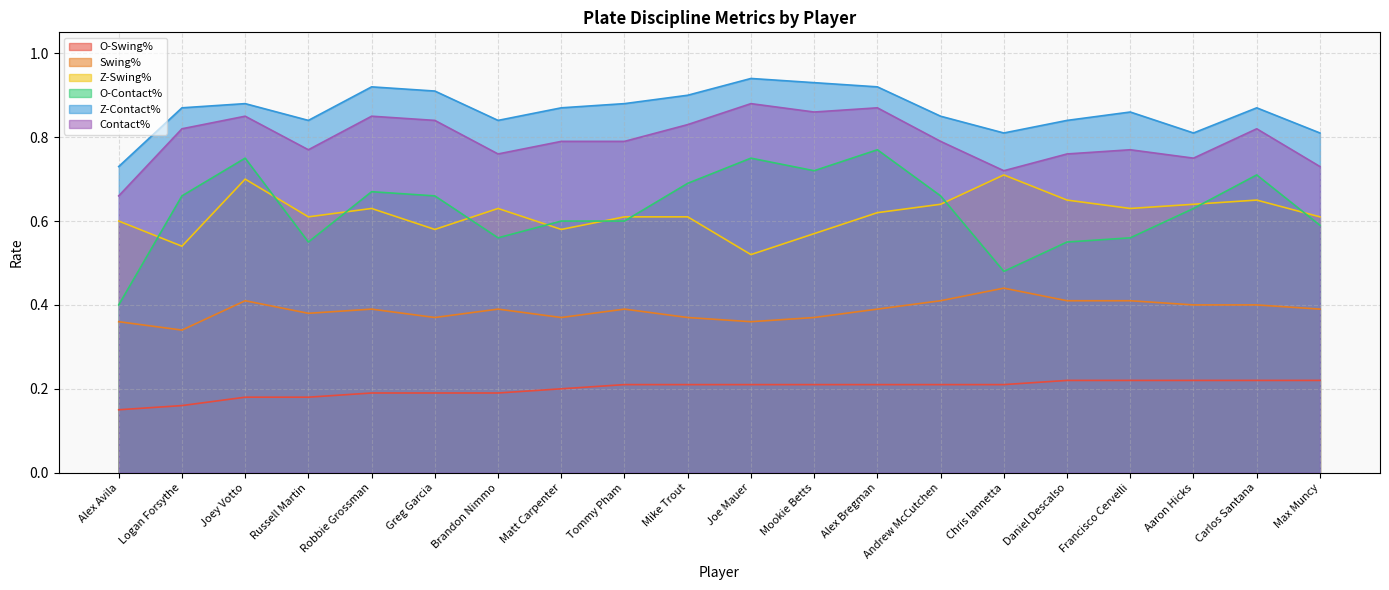

What is the minimum value for Z-Contact%?

0.7